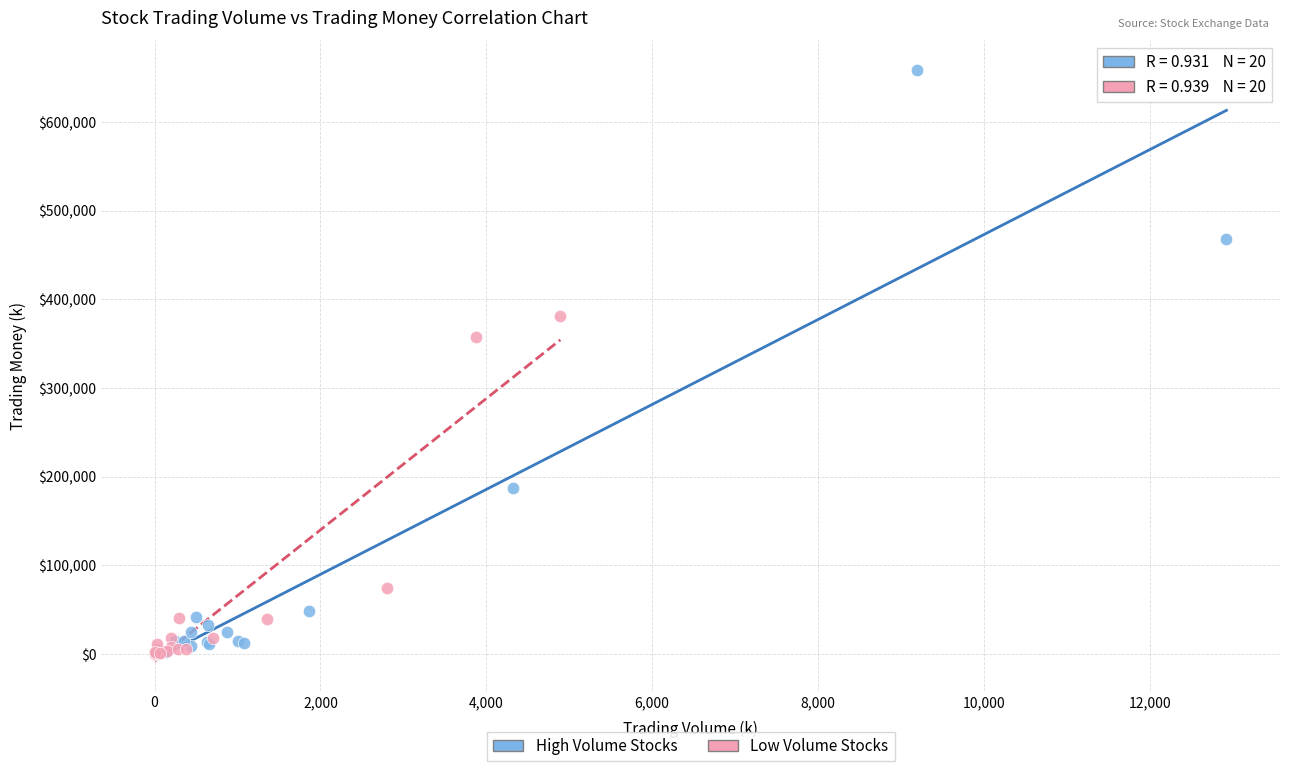

Which series has the largest Y range (max minus min)?

High Volume Stocks